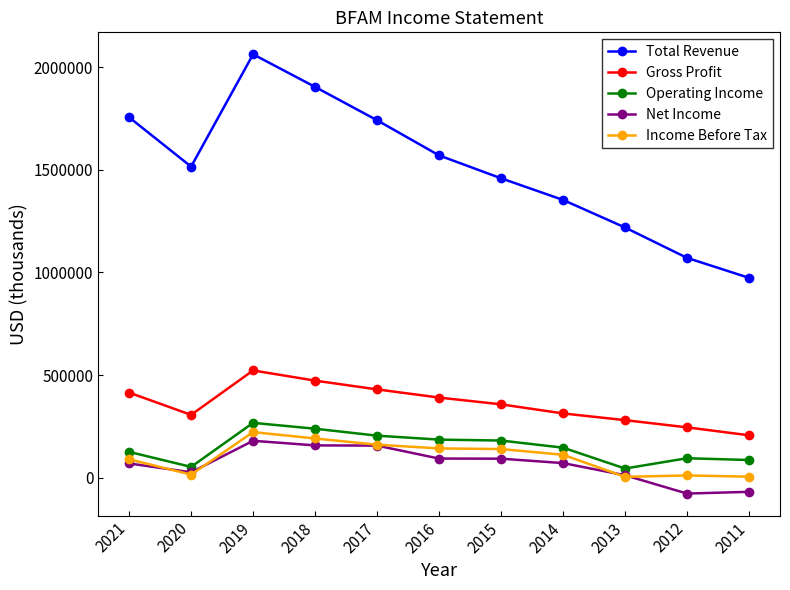

What is the difference between the Total Revenue values at 2018 and 2017?

162300